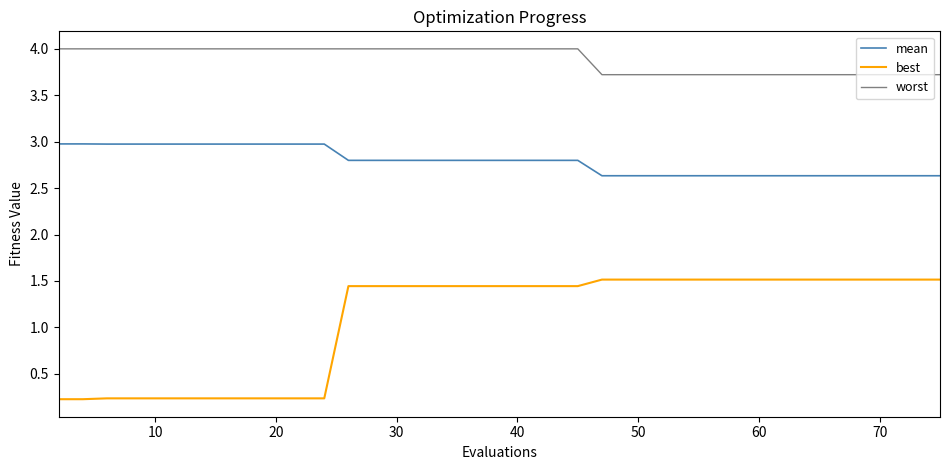

What is the average value of the best series?

1.1